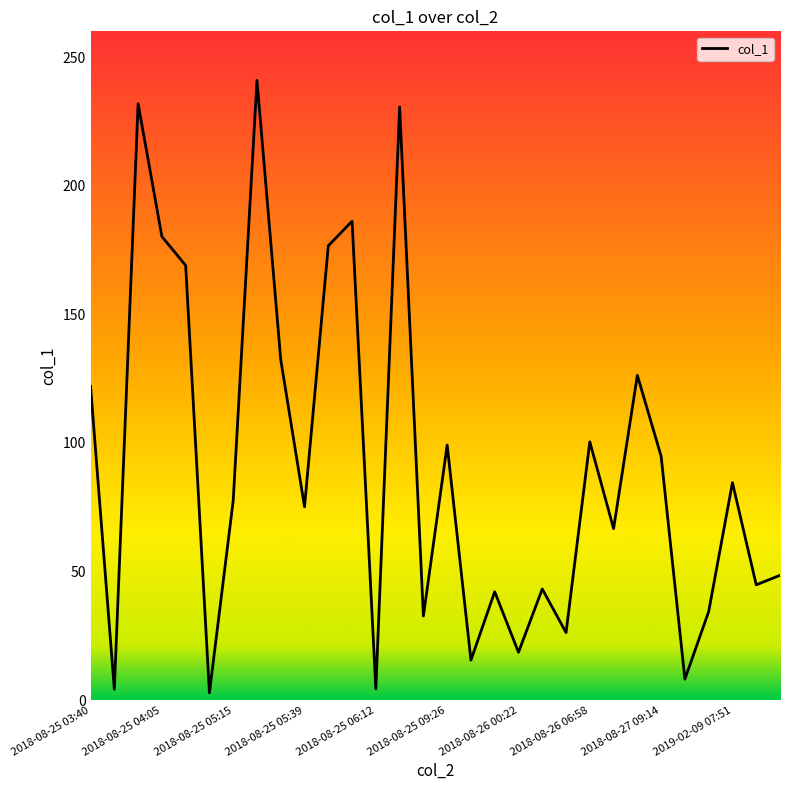

What is the value of the 2nd point from the left?

4.3